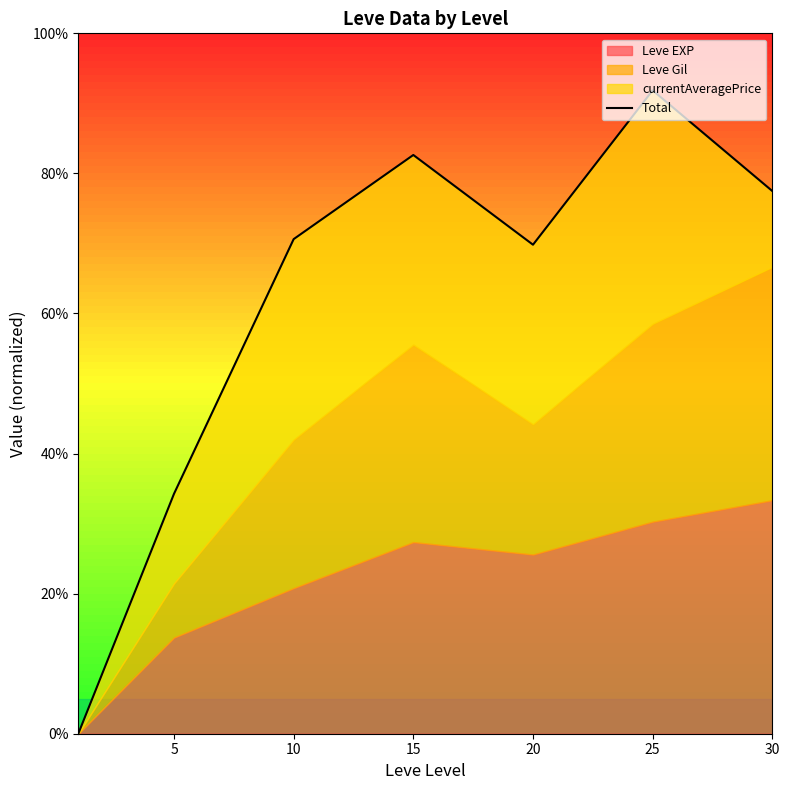

What is the average value?

61.0